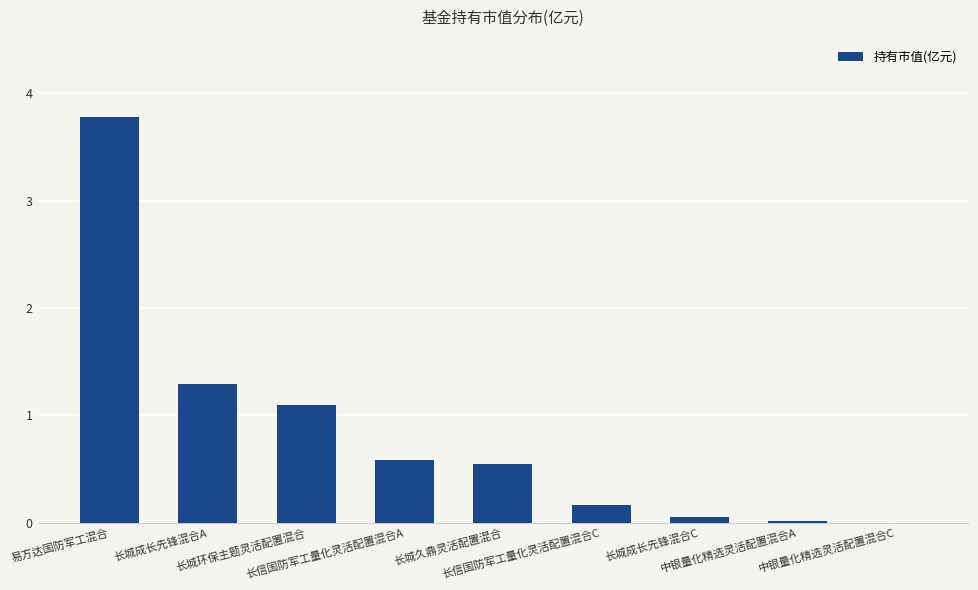

Which label corresponds to the largest value in the chart?

易方达国防军工混合